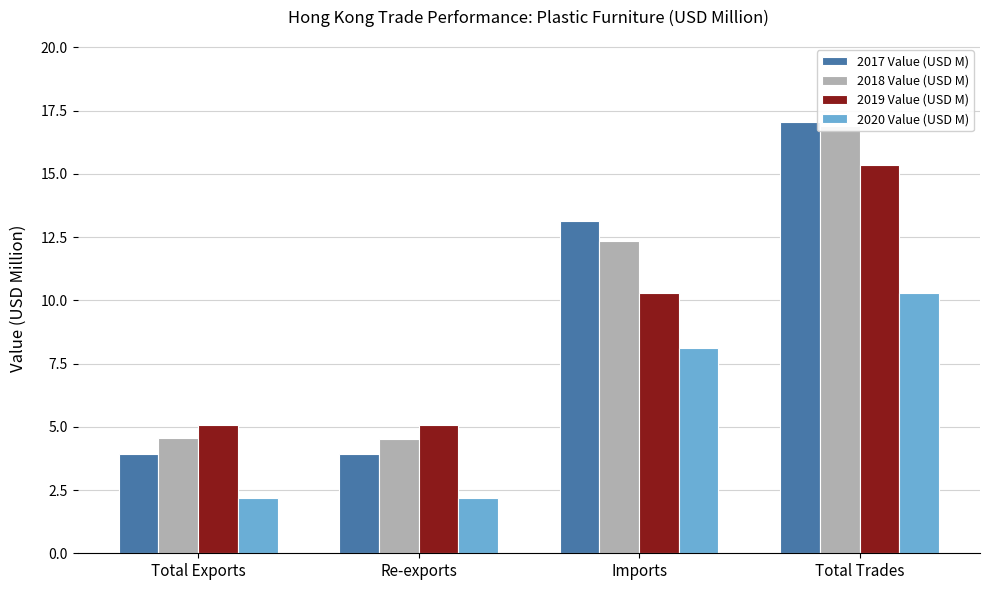

Are the bars grouped side by side (vs. stacked)?

Yes